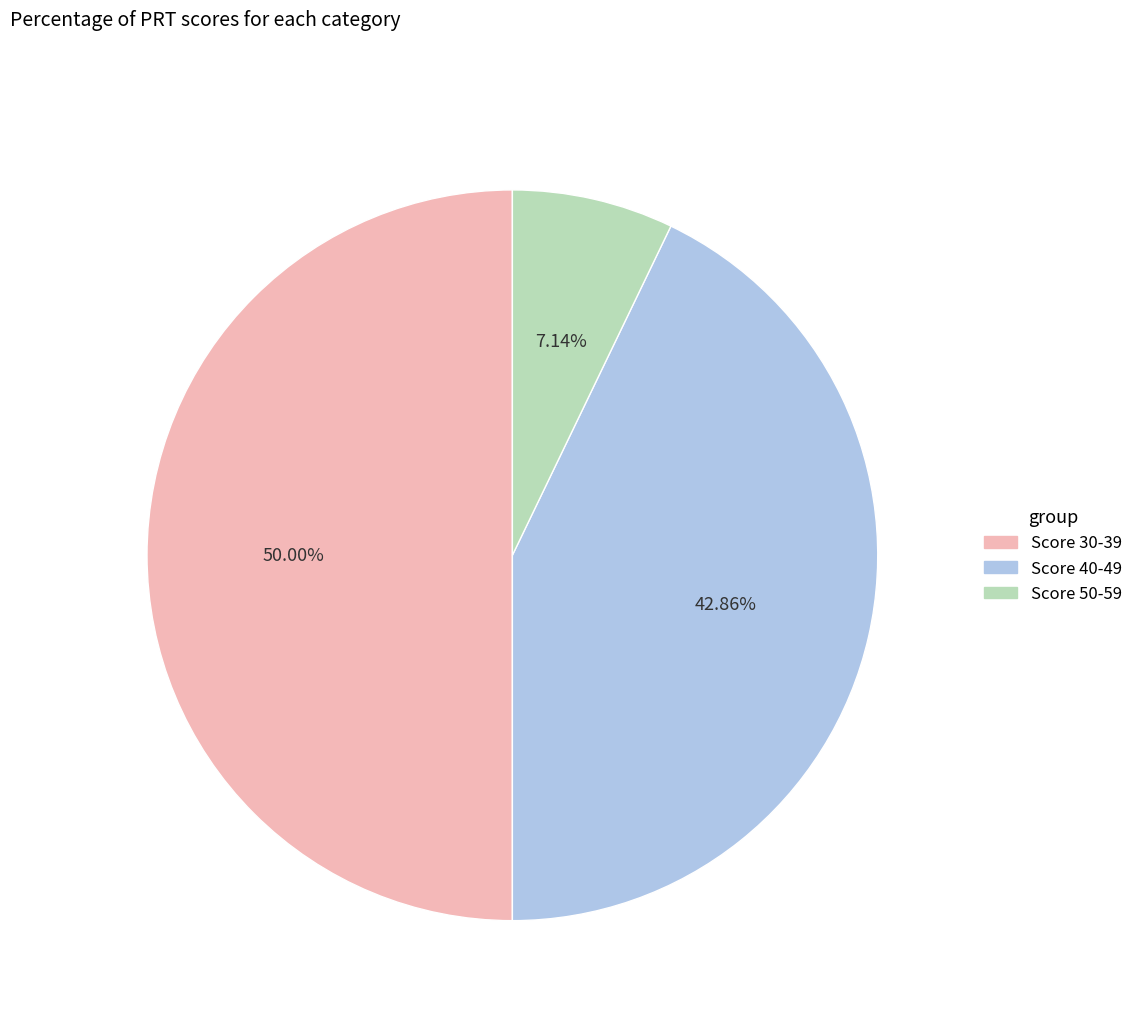

Which has a higher value, Score 40-49 or Score 30-39?

Score 30-39